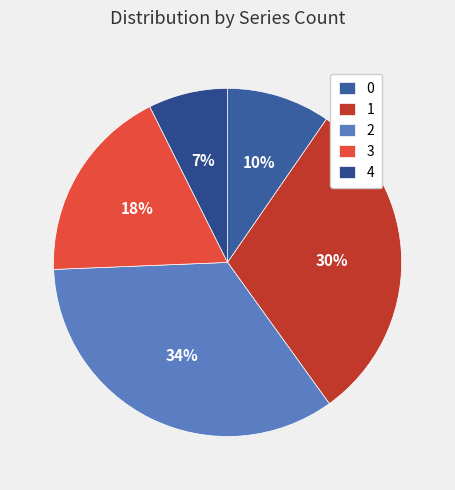

How many segments does this pie chart have?

5